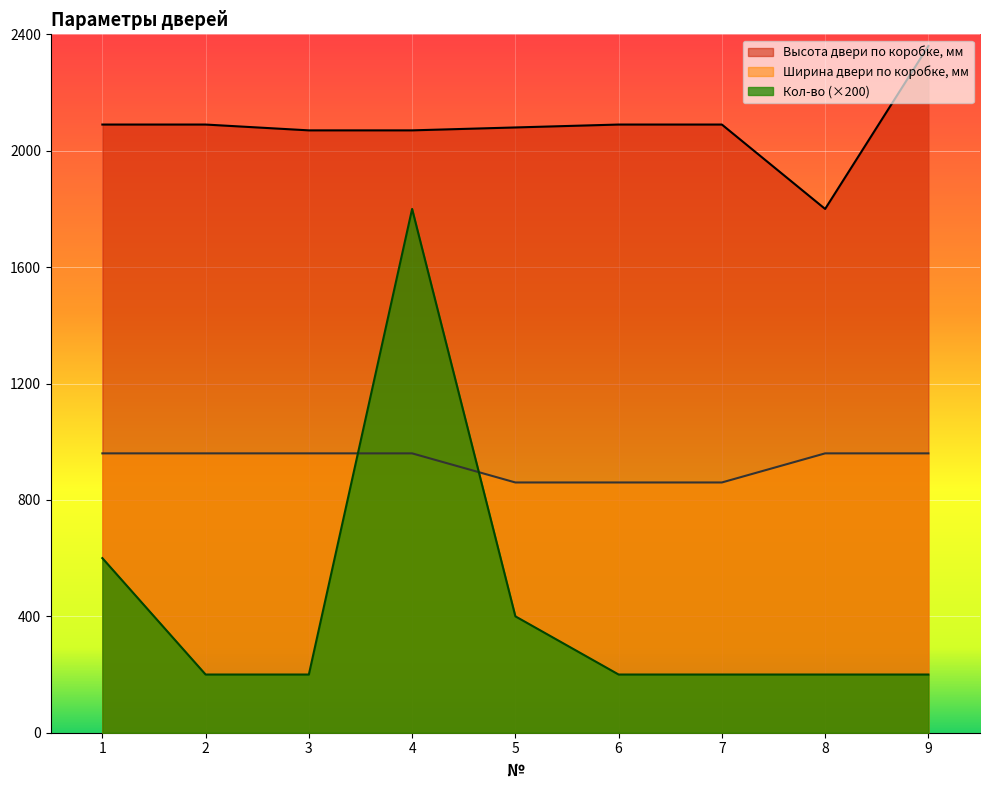

How many interior local valleys does the Высота двери по коробке, мм series have?

1